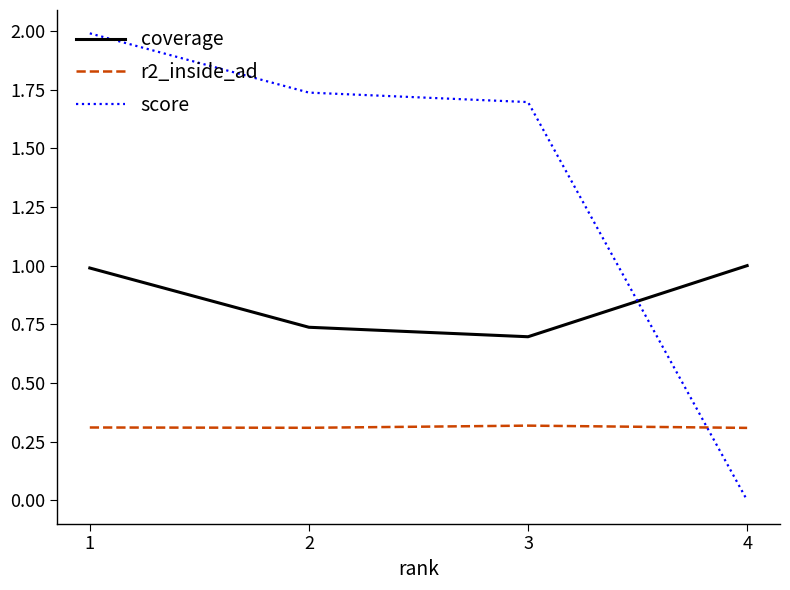

Does the chart have visible grid lines?

No